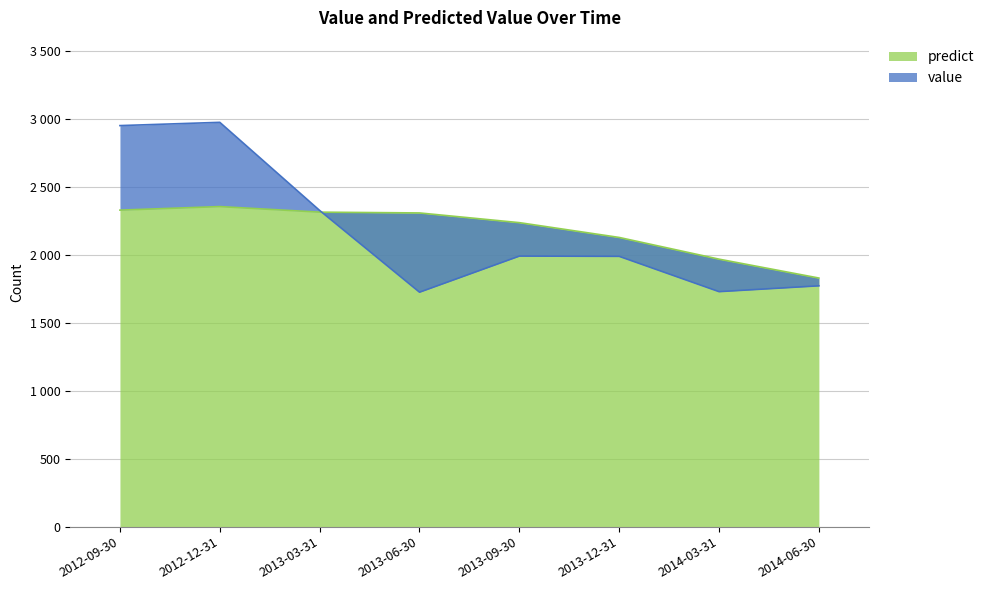

The value of value at 2014-06-30 is 478.1. True or false?

False